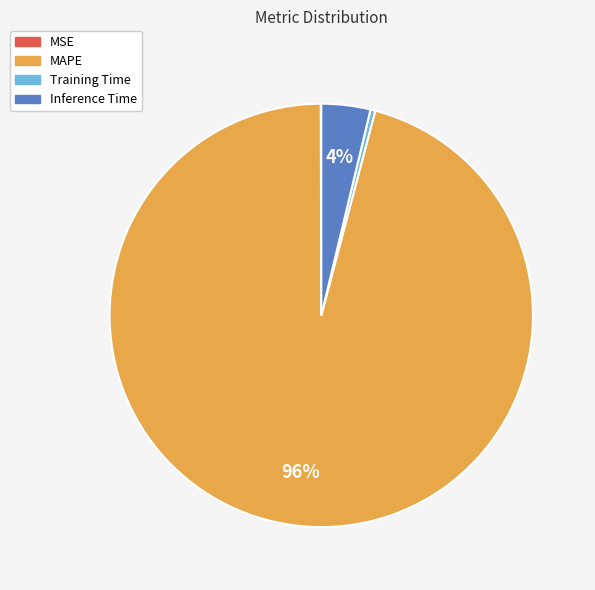

Between MAPE and Training Time, which is larger?

MAPE